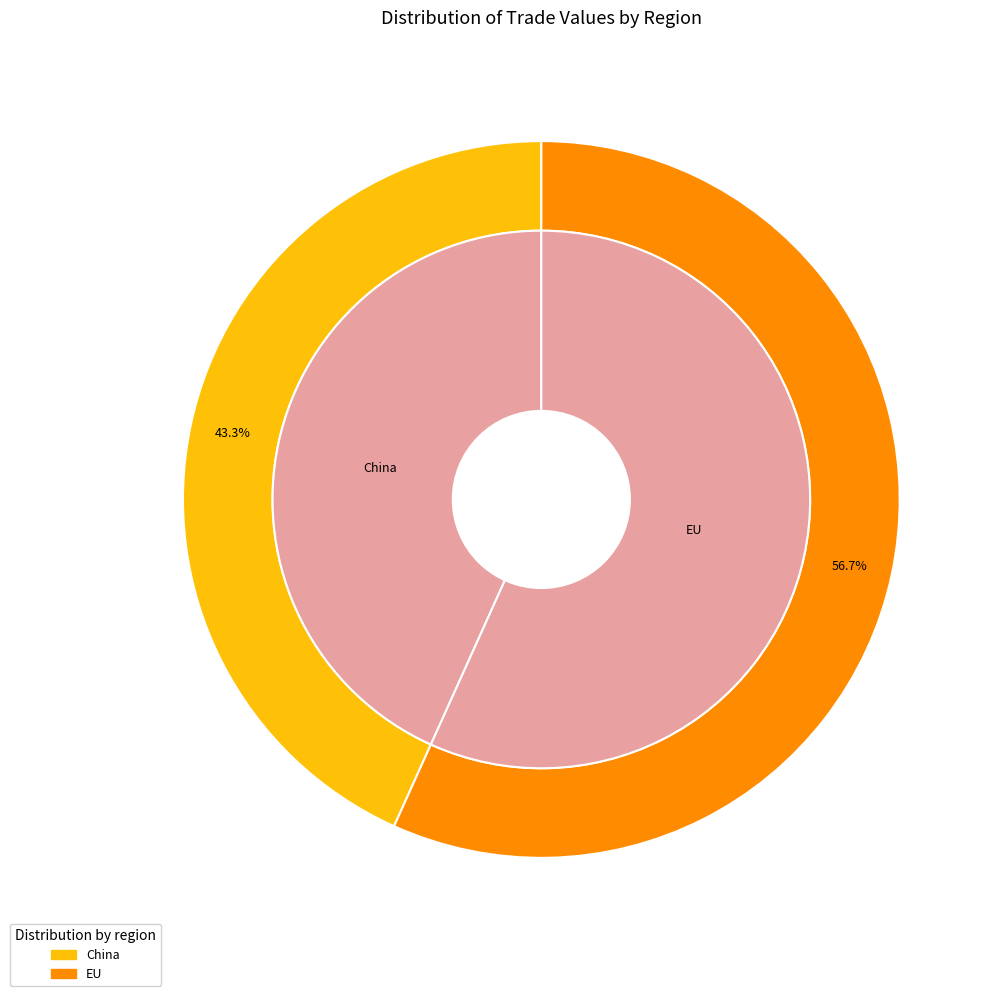

Which has a higher value, China or EU?

EU